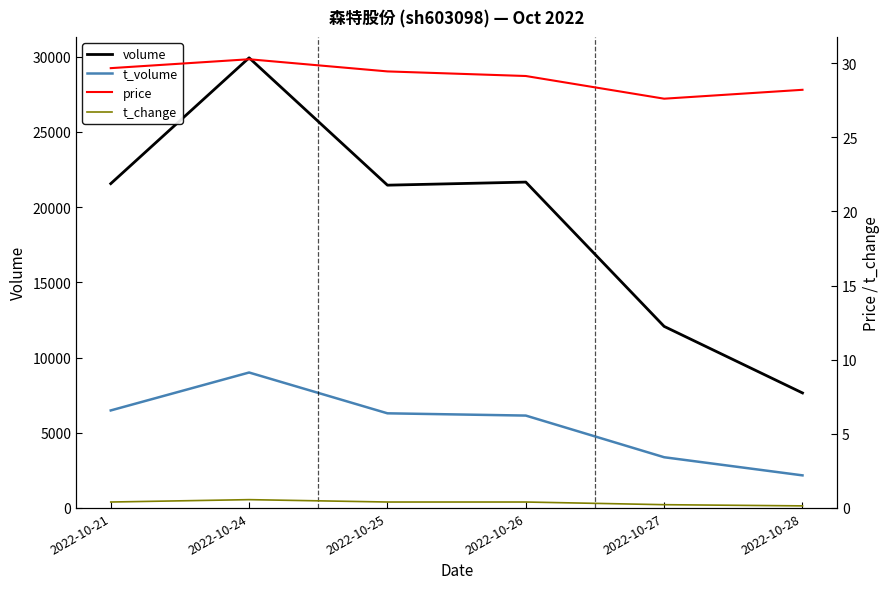

The value of t_change at 2022-10-28 is 0.1. True or false?

False